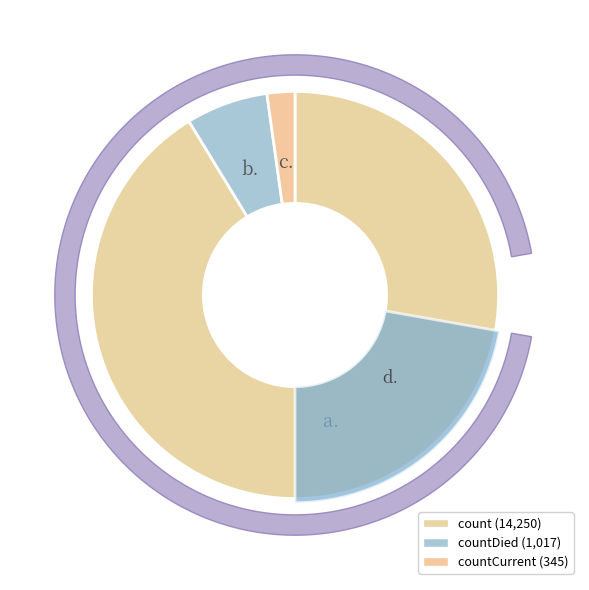

Is count the majority of the pie?

Yes